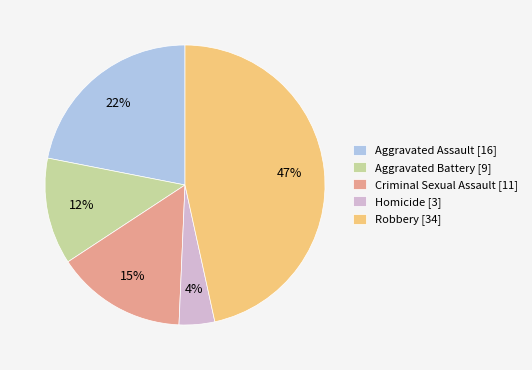

Count the number of slices in the pie.

5